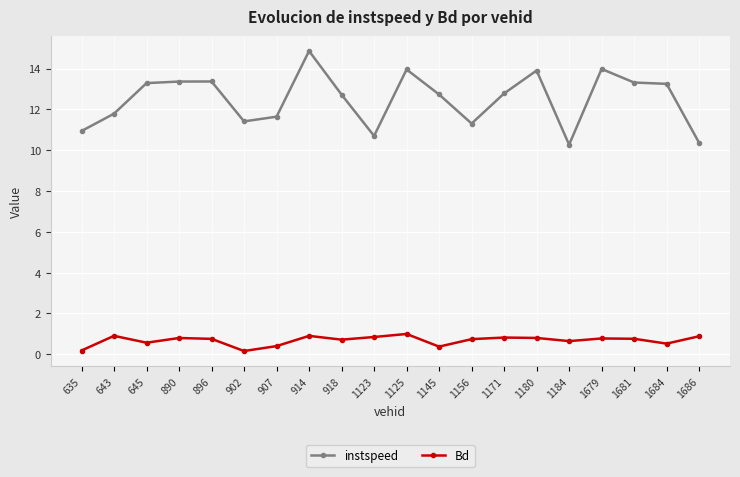

At which label does instspeed first exceed 12?

645